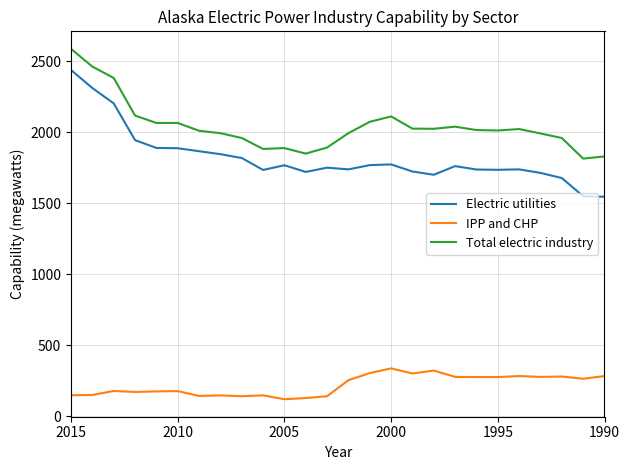

Reading left to right, transcribe all the data shown in this chart.

Electric utilities: 2440	2313	2205	1946	1891	1889	1868	1847	1820	1736	1769	1722	1752	1740	1770	1775	1725	1702	1763	1739	1737	1740	1715	1679	1551	1547
IPP and CHP: 149	151	179	172	176	178	144	148	142	148	121	129	142	255	305	338	302	323	278	277	277	284	278	281	265	284
Total electric industry: 2589	2464	2384	2119	2067	2067	2012	1995	1961	1884	1890	1851	1894	1995	2075	2113	2027	2026	2041	2017	2014	2024	1993	1961	1816	1831